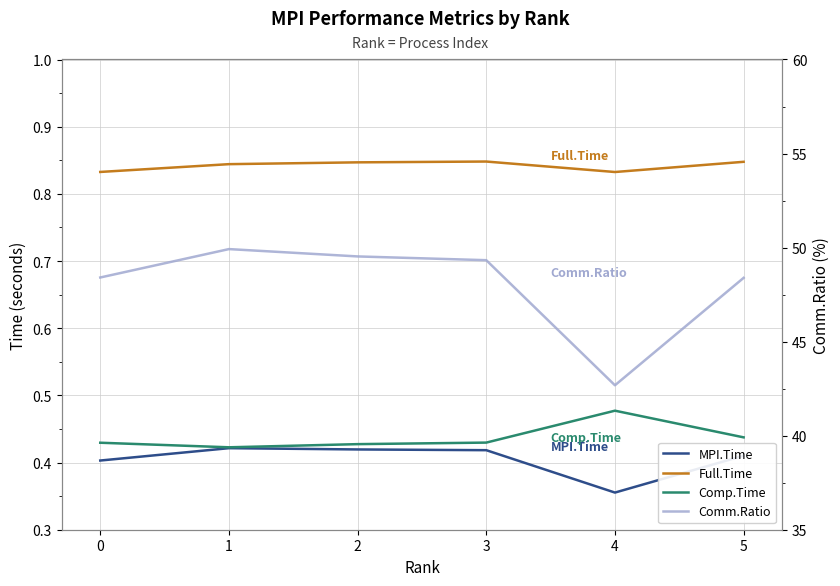

What are all the series names shown in the legend?

MPI.Time, Full.Time, Comp.Time, Comm.Ratio